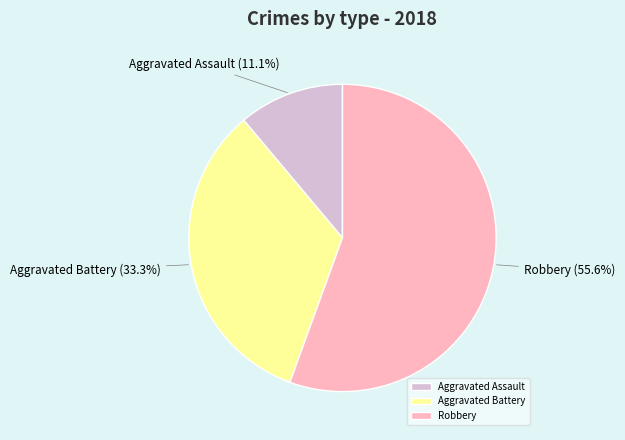

To the nearest percent, what is the difference between the Robbery and Aggravated Battery slice percentages?

22%